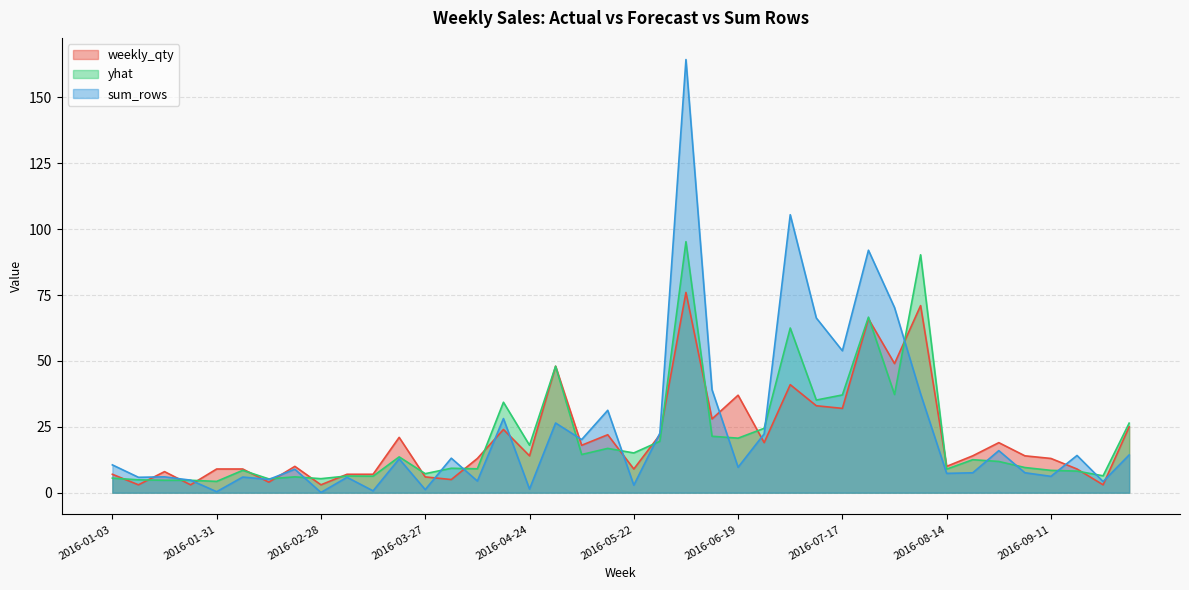

How many interior local peaks does the weekly_qty series have?

12